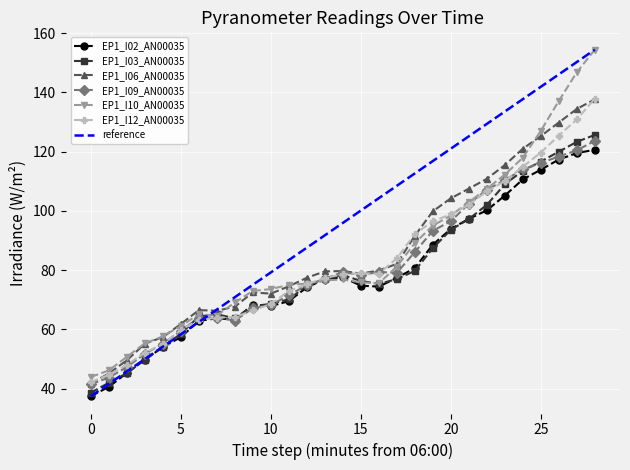

Is it true that EP1_I03_AN00035 equals 38.6 at 0?

True